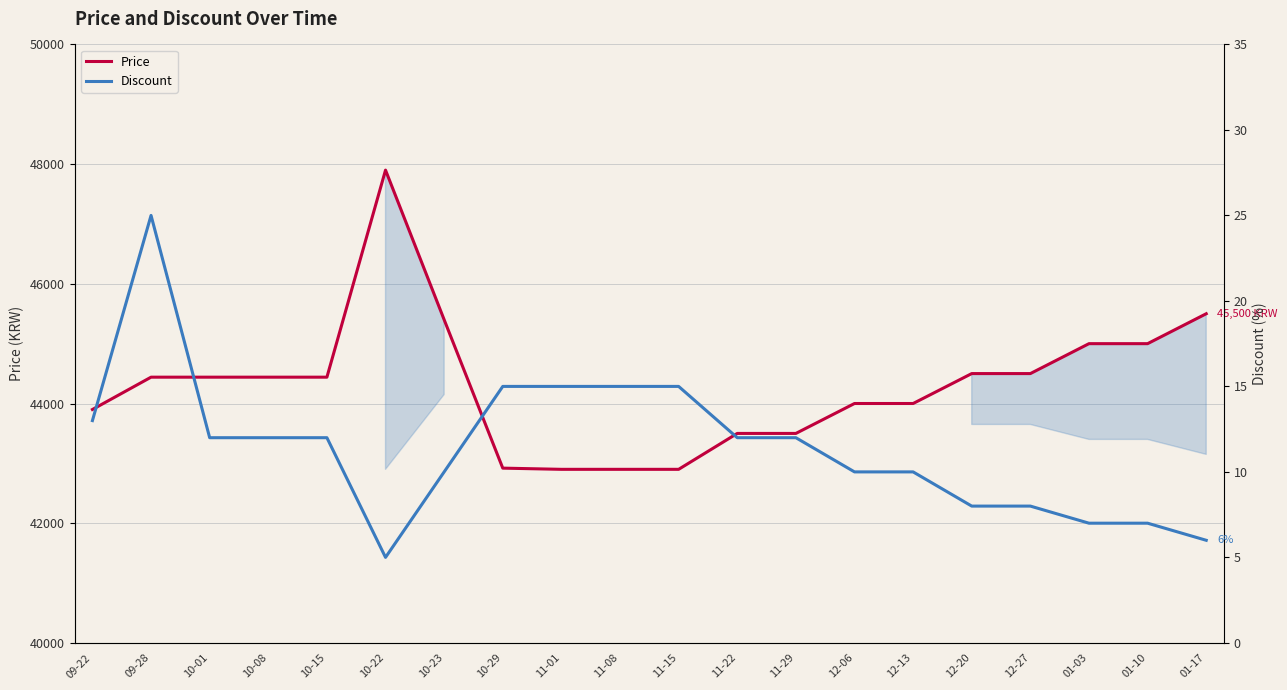

True or false: Discount and Price intersect in this chart.

False